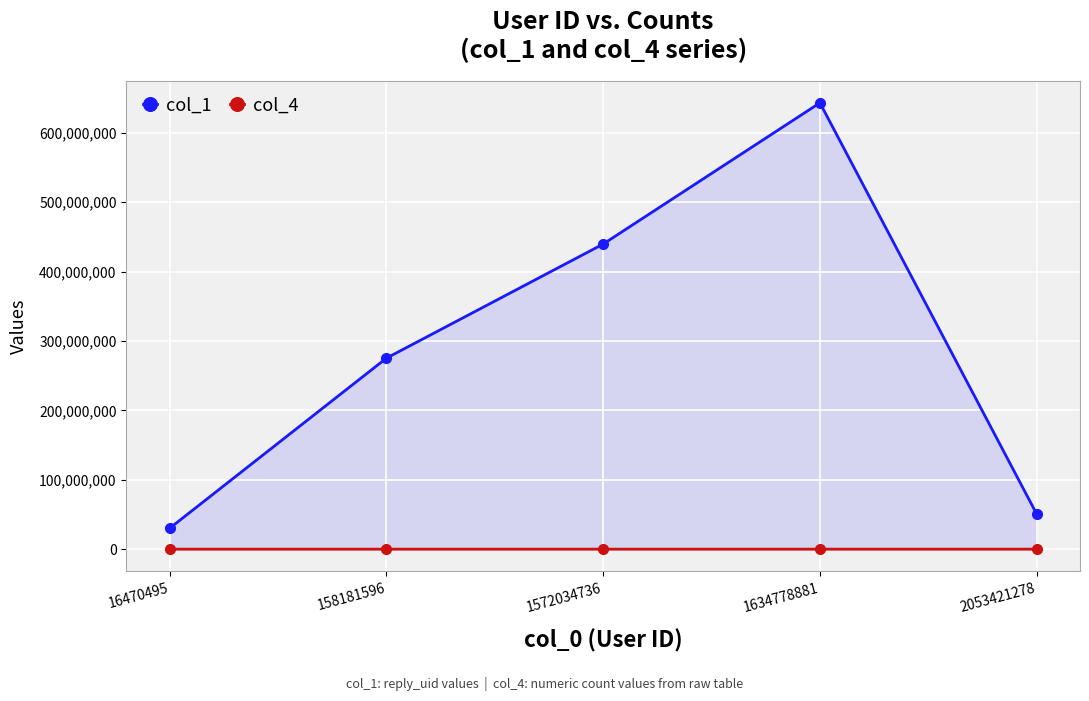

What is the value of the col_1 point at the 1st from the left?

30132586